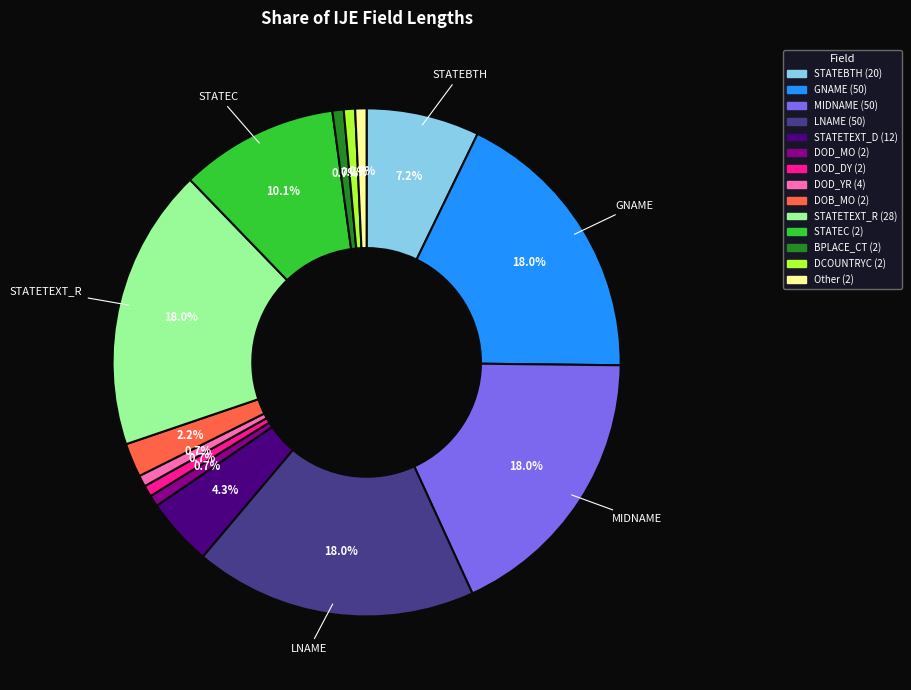

Is there a majority slice in this chart?

No